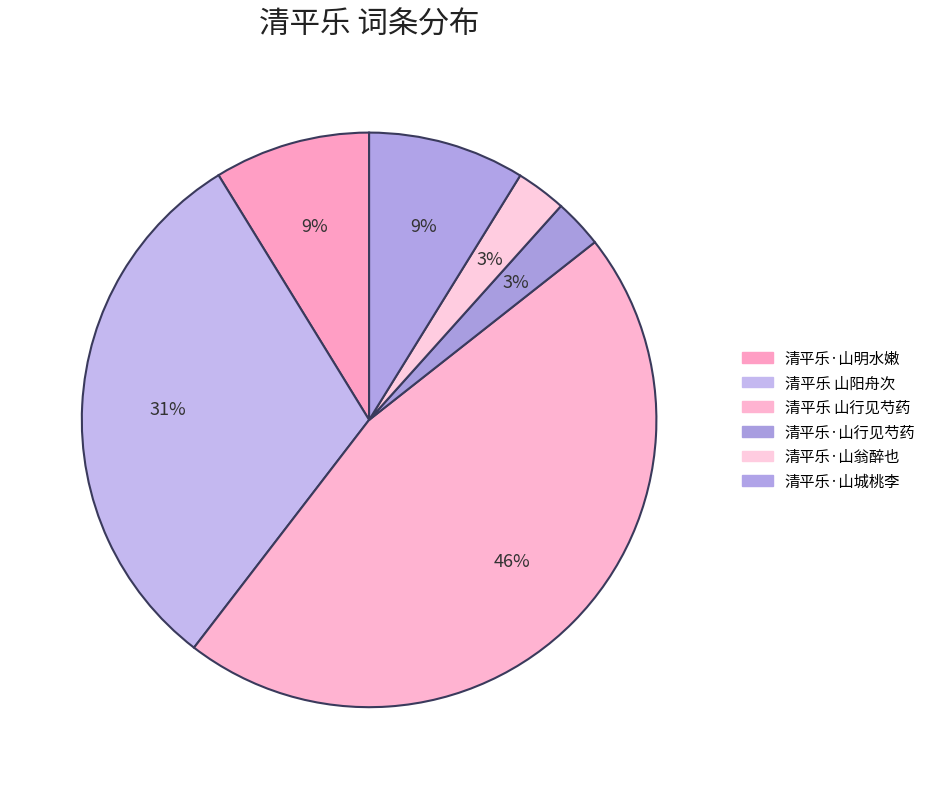

Count the number of slices in the pie.

6